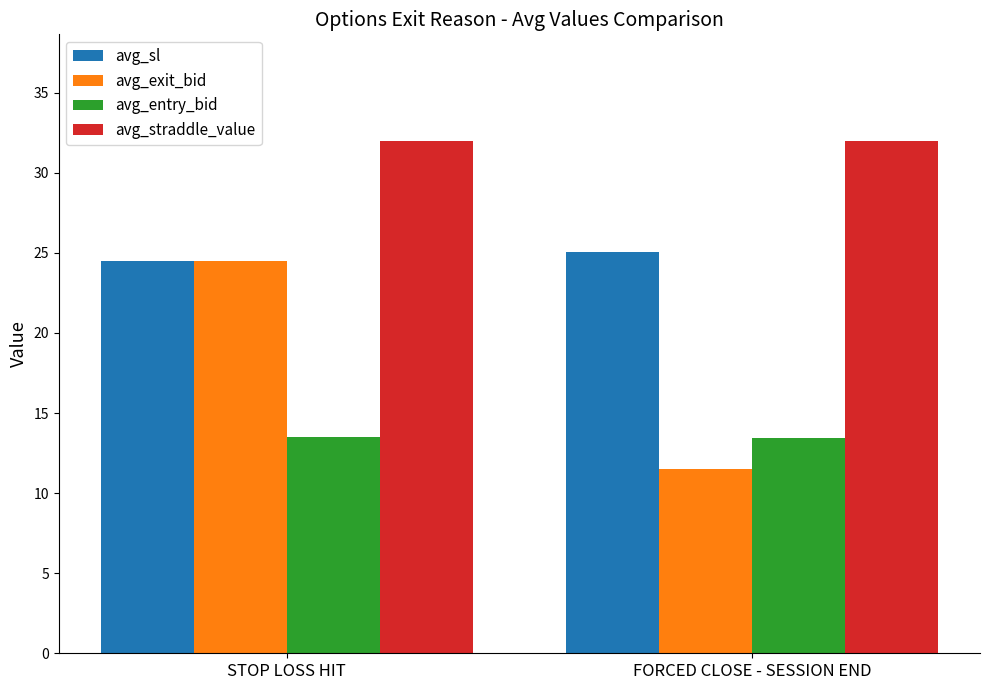

Count the avg_entry_bid values in the range 13 to 14.

2